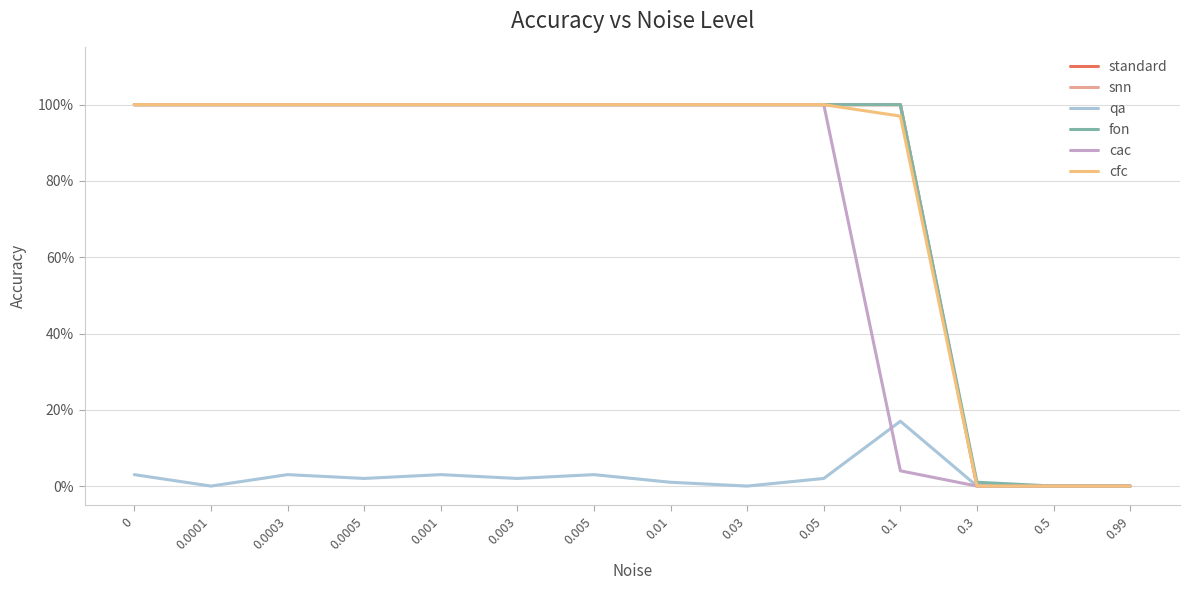

Which series changed the most between 0.0001 and 0.0003?

qa